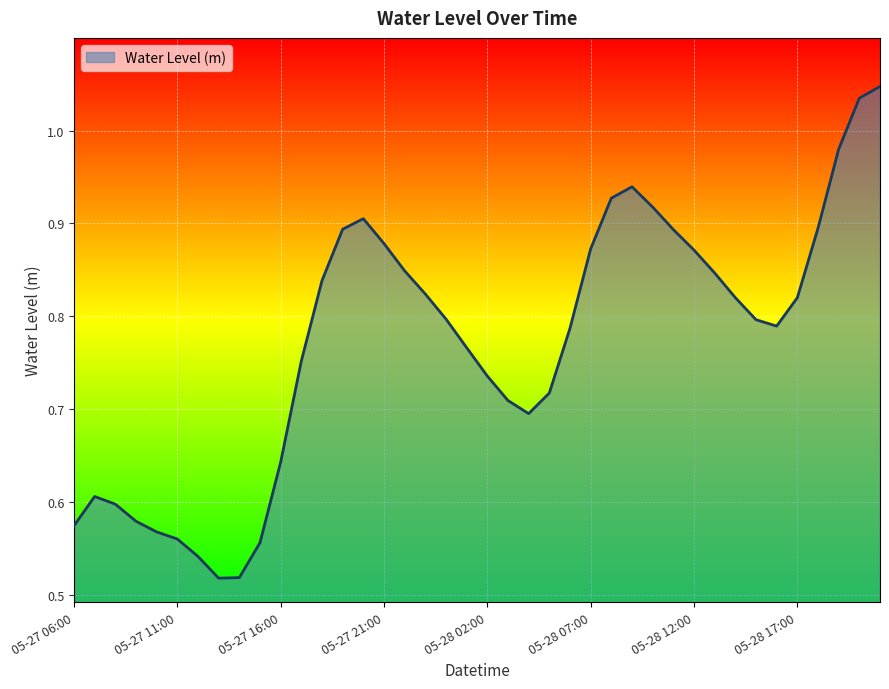

Reading left to right, list all the values displayed in this chart.

0.6	0.6	0.6	0.6	0.6	0.6	0.5	0.5	0.5	0.6	0.6	0.8	0.8	0.9	0.9	0.9	0.8	0.8	0.8	0.8	0.7	0.7	0.7	0.7	0.8	0.9	0.9	0.9	0.9	0.9	0.9	0.8	0.8	0.8	0.8	0.8	0.9	1.0	1.0	1.0